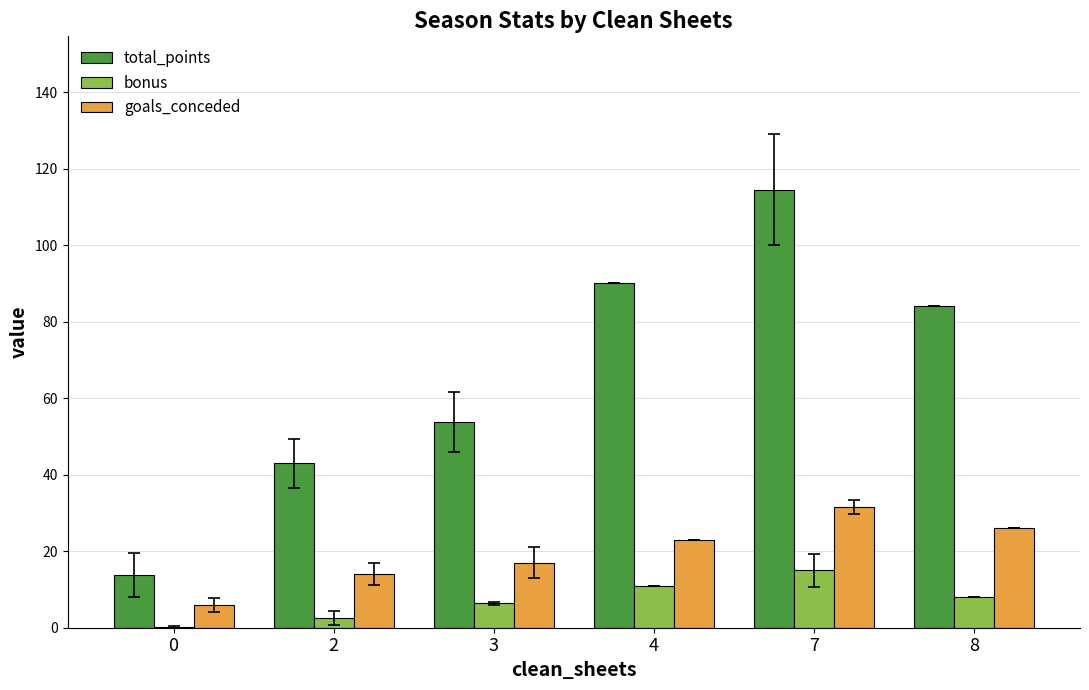

Which series has the largest range (max minus min)?

total_points